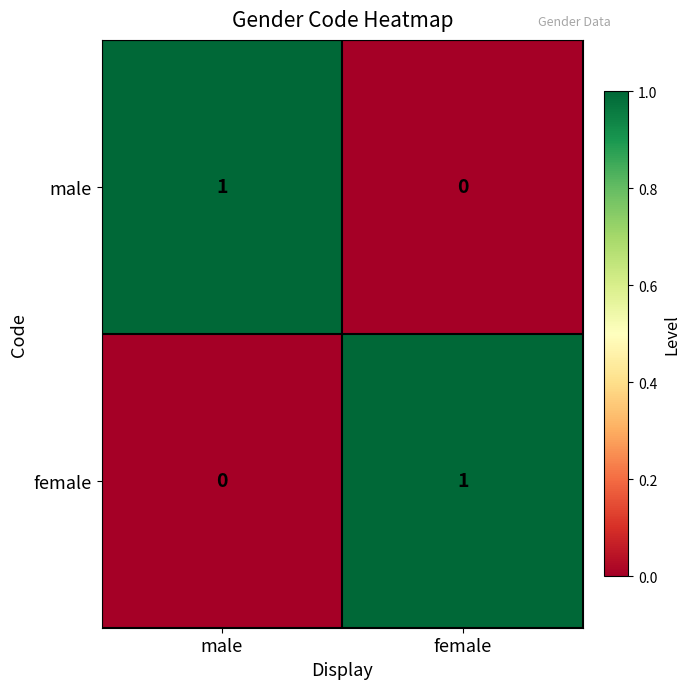

The female series shows 1 at female. True or false?

True